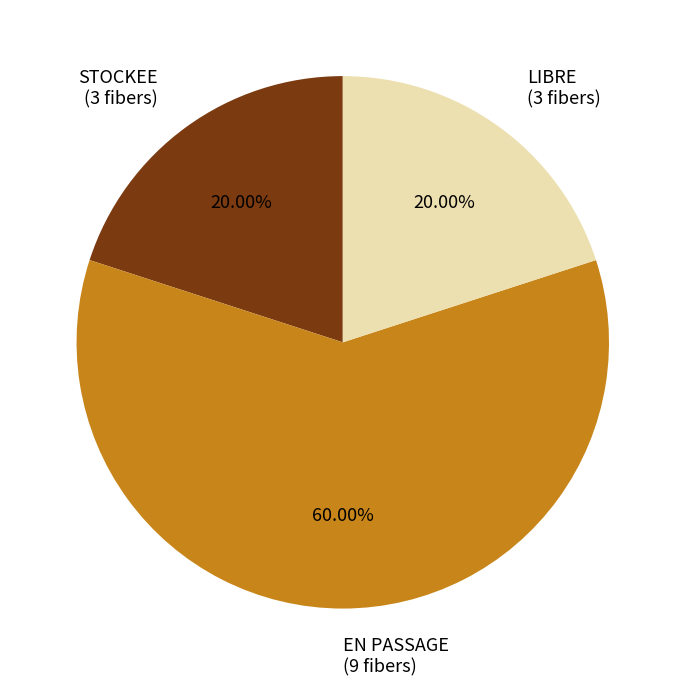

What is the majority slice?

EN PASSAGE